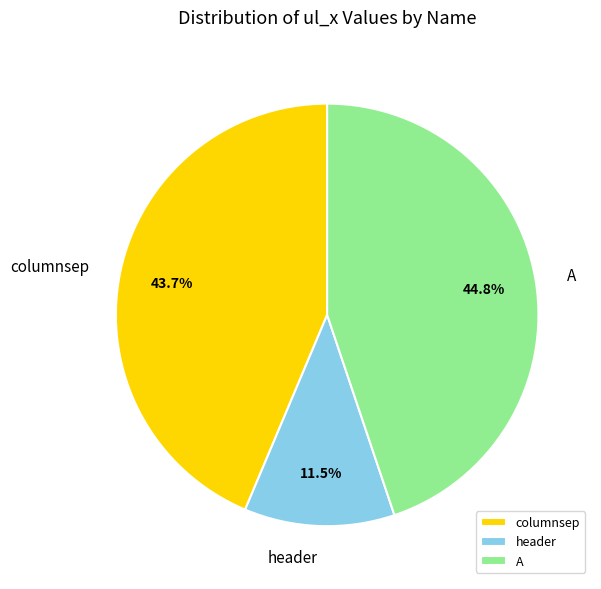

Does any single category account for the majority?

No